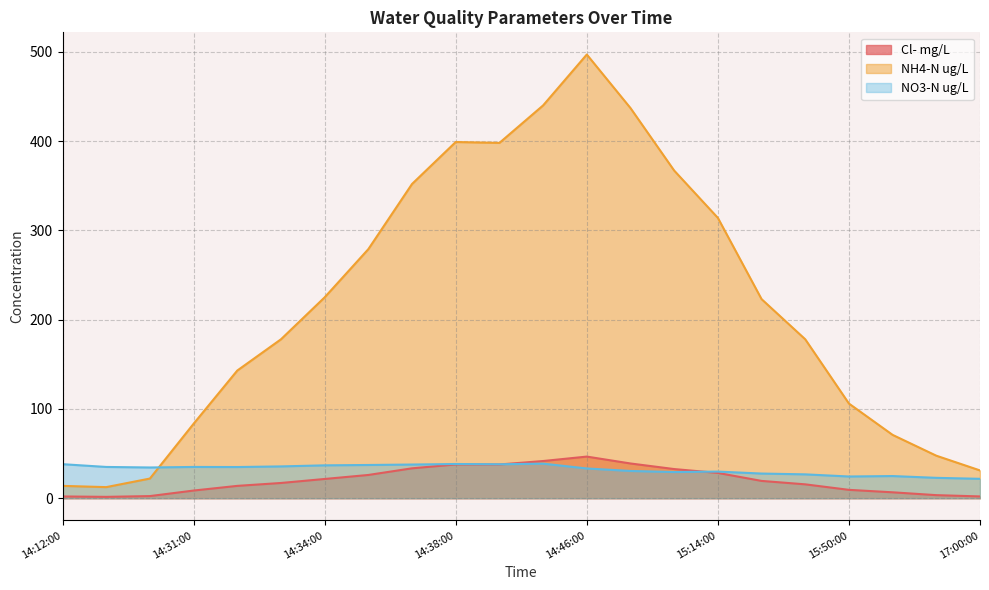

Which series changed the most between 14:12:00 and 15:35:00?

NH4-N ug/L